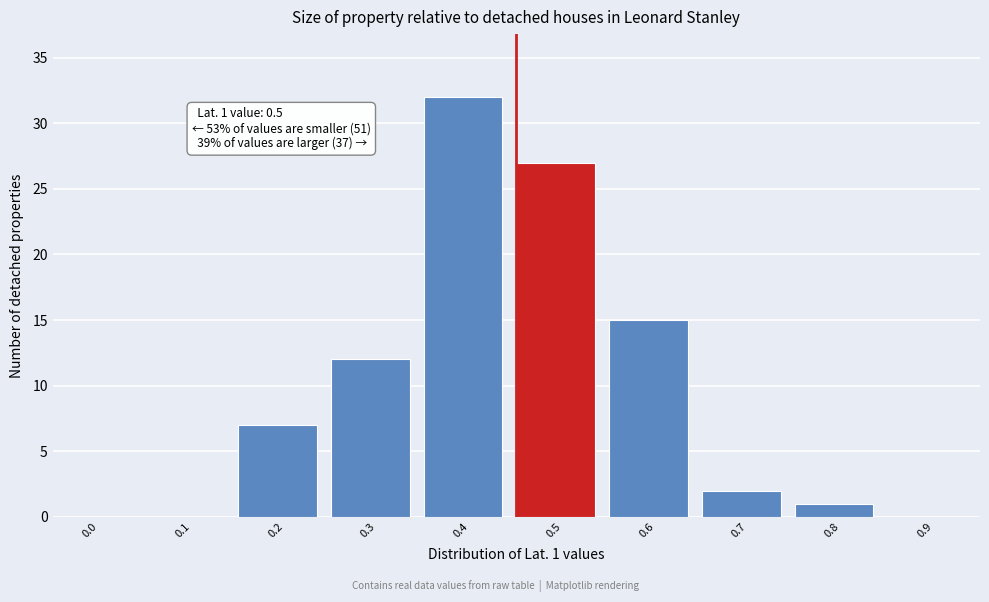

Reading left to right, list all the values displayed in this chart.

0.0=0	0.1=0	0.2=7	0.3=12	0.4=32	0.5=27	0.6=15	0.7=2	0.8=1	0.9=0